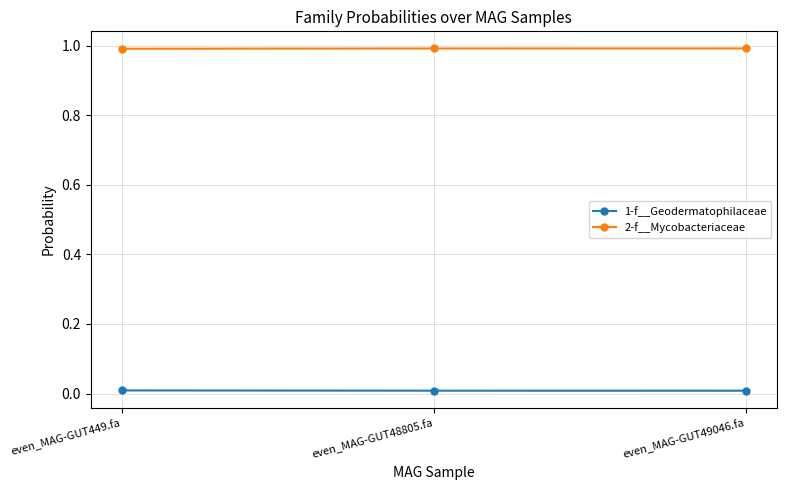

What is the sum of all 2-f__Mycobacteriaceae values?

3.0